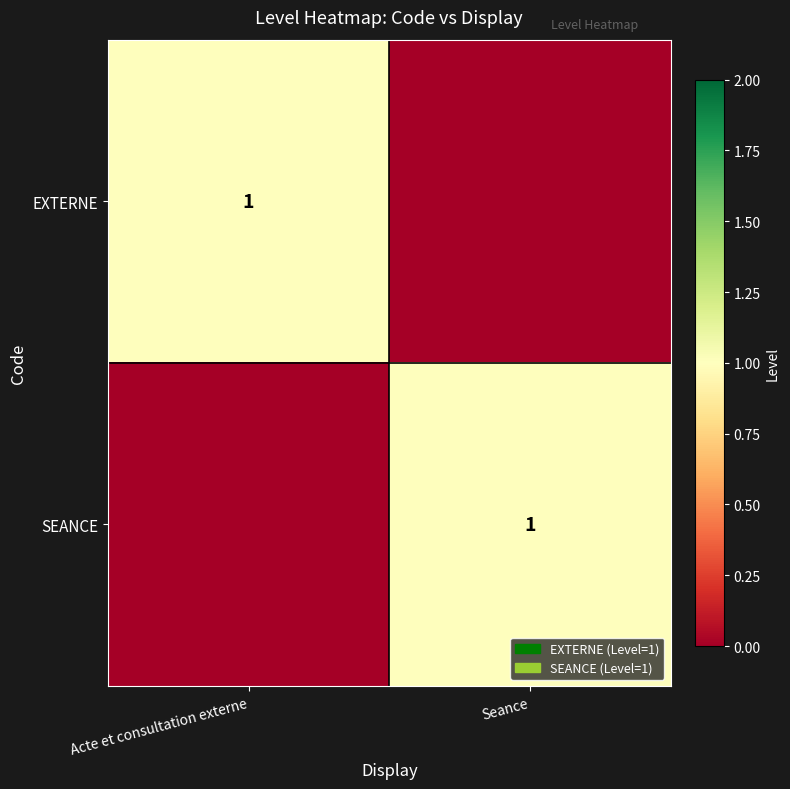

Which category has the highest value across all series?

Acte et consultation externe